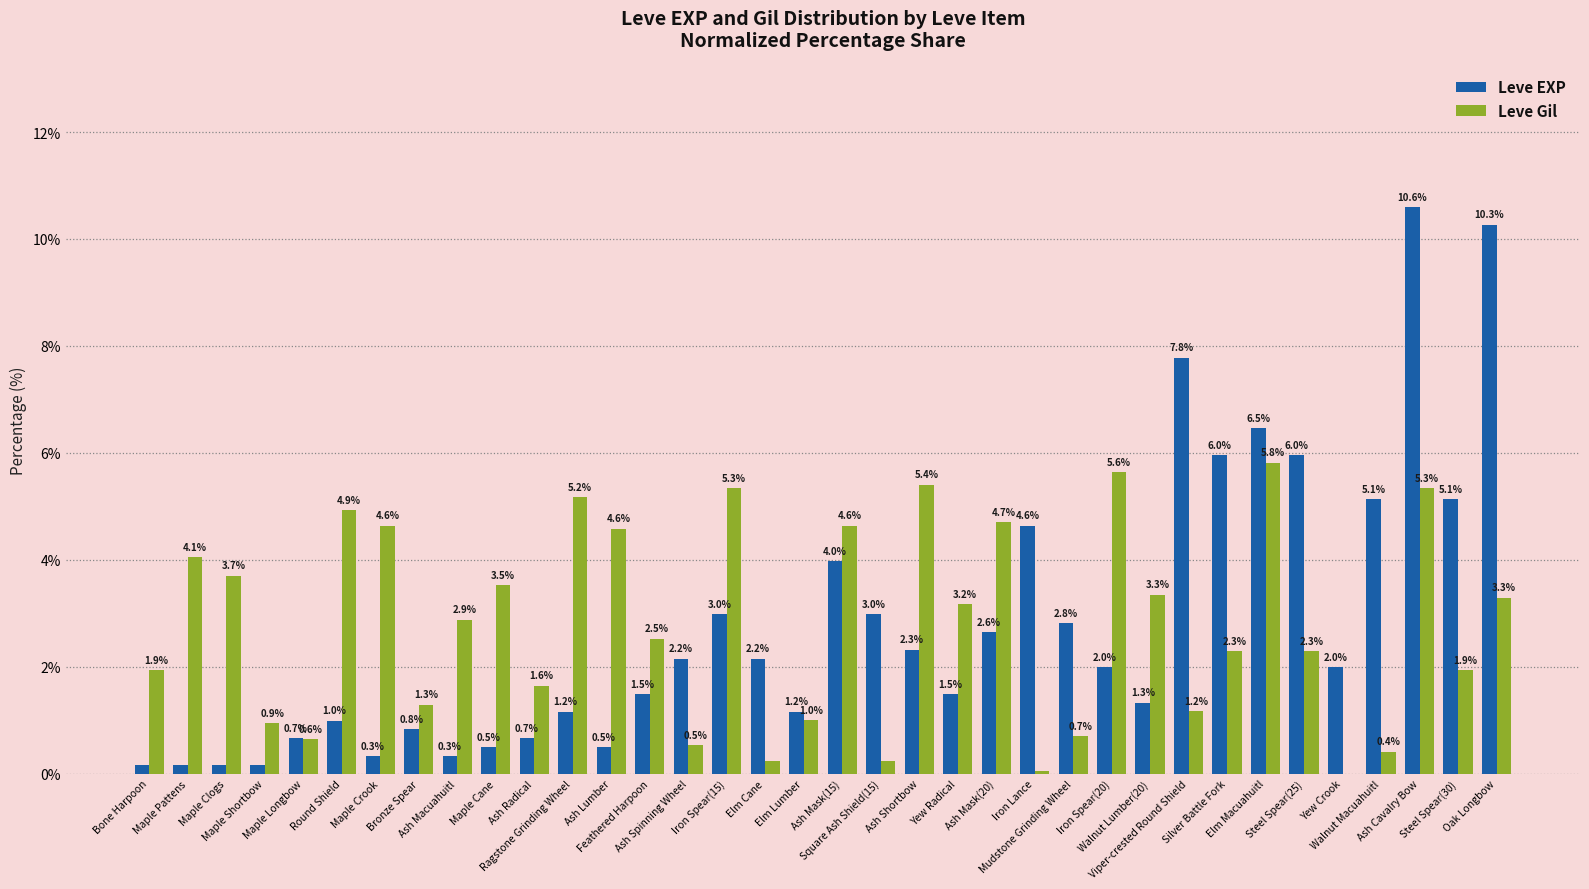

Are the bars grouped side by side (vs. stacked)?

Yes